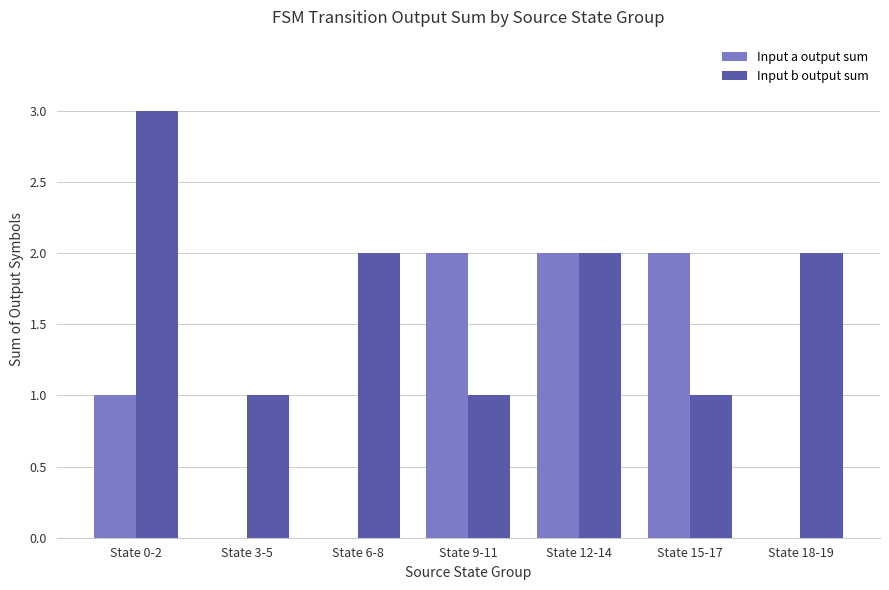

What is the difference between the Input a output sum values at State 3-5 and State 9-11?

2